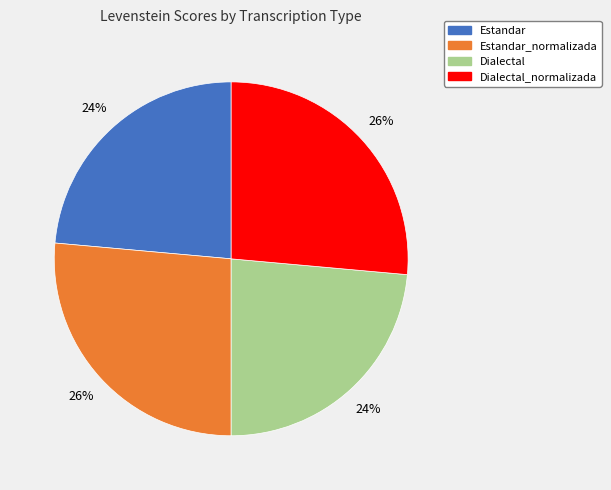

What percentage is the Estandar_normalizada slice, to the nearest percent?

26%